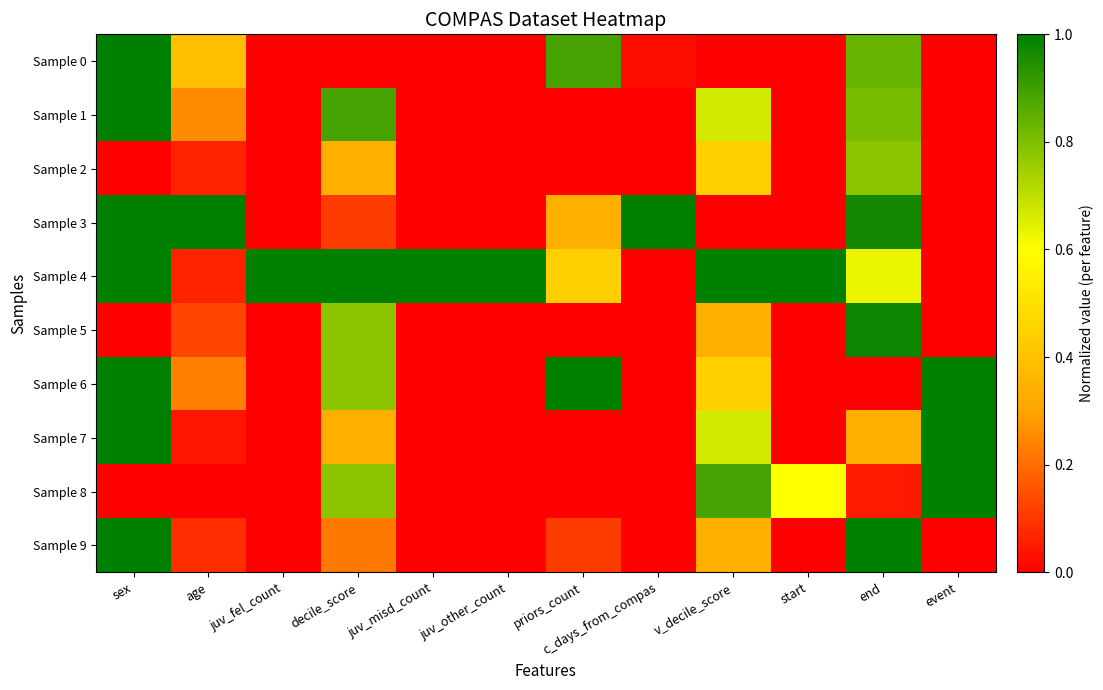

Which label corresponds to the smallest value in the chart?

juv_fel_count